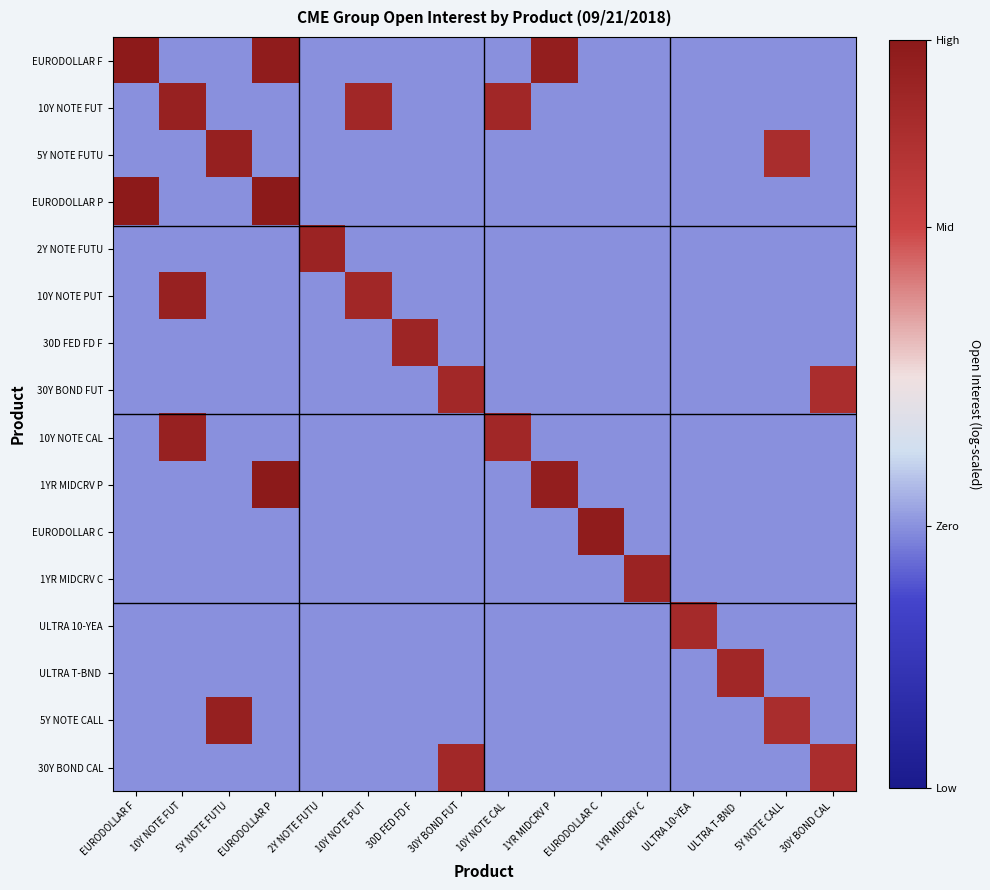

Rank the series by their maximum value, from lowest to highest.

ULTRA 10-YEA, 30Y BOND FUT, 30Y BOND CAL, ULTRA T-BND, 30D FED FD F, 2Y NOTE FUTU, 1YR MIDCRV C, 10Y NOTE FUT, 10Y NOTE PUT, 10Y NOTE CAL, 5Y NOTE FUTU, 5Y NOTE CALL, EURODOLLAR C, EURODOLLAR F, EURODOLLAR P, 1YR MIDCRV P